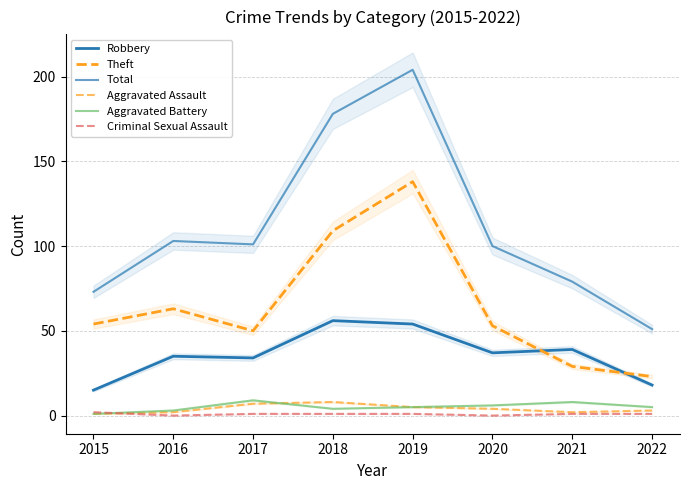

In Total, how many points are higher than both neighbors (excluding endpoints)?

2